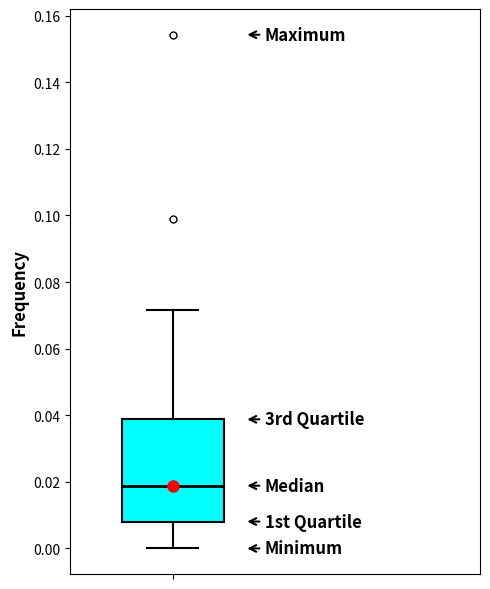

Where is the upper edge of the box on the y-axis? The values are not printed on the chart, so give them approximately, as read against the axis.

0.038